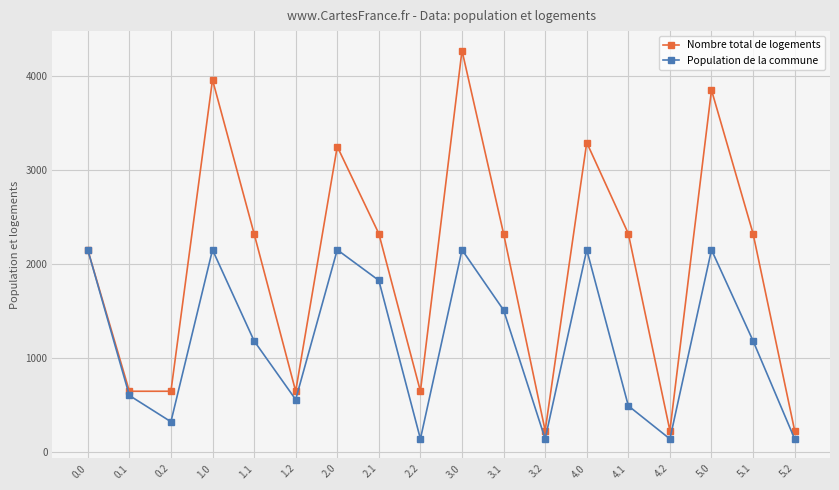

Where is the first local minimum for Population de la commune?

0.2